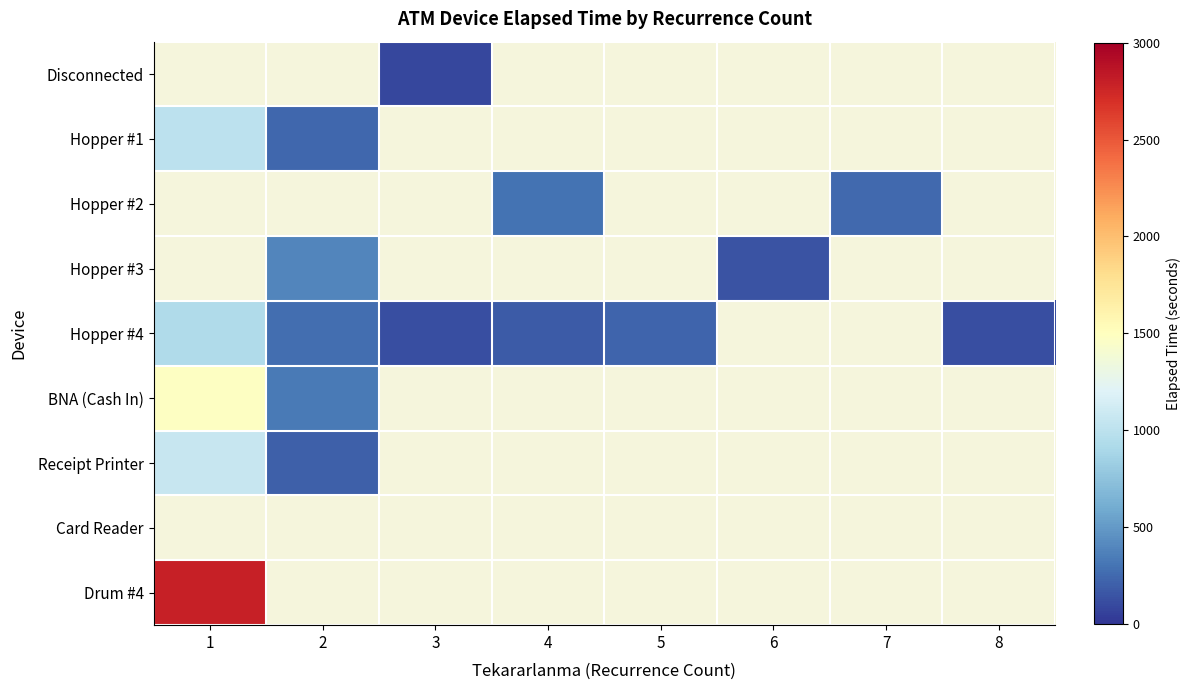

True or false: Hopper #4 has a value of 49.4 at 3.

False